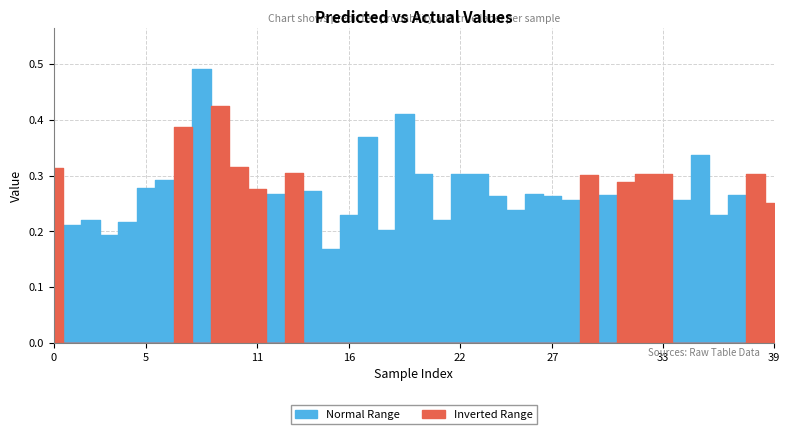

Reading left to right, what are all the values shown in this chart?

y_pred: 0=0.3	1=0.2	2=0.2	3=0.2	4=0.2	5=0.3	6=0.3	7=0.4	8=0.5	9=0.4	10=0.3	11=0.3	12=0.3	13=0.3	14=0.3	15=0.2	16=0.2	17=0.4	18=0.2	19=0.4	20=0.3	21=0.2	22=0.3	23=0.3	24=0.3	25=0.2	26=0.3	27=0.3	28=0.3	29=0.3	30=0.3	31=0.3	32=0.3	33=0.3	34=0.3	35=0.3	36=0.2	37=0.3	38=0.3	39=0.3
y_true: 0=1.0	1=0.0	2=0.0	3=0.0	4=0.0	5=0.0	6=0.0	7=1.0	8=0.0	9=1.0	10=1.0	11=1.0	12=0.0	13=1.0	14=0.0	15=0.0	16=0.0	17=0.0	18=0.0	19=0.0	20=0.0	21=0.0	22=0.0	23=0.0	24=0.0	25=0.0	26=0.0	27=0.0	28=0.0	29=1.0	30=0.0	31=1.0	32=1.0	33=1.0	34=0.0	35=0.0	36=0.0	37=0.0	38=1.0	39=1.0